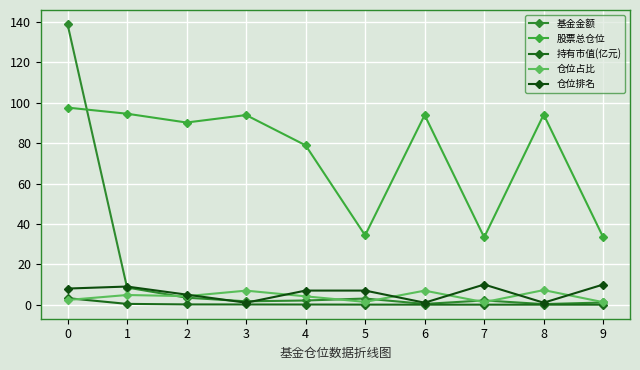

What is the value of the 仓位占比 point at the 1st from the left?

2.3